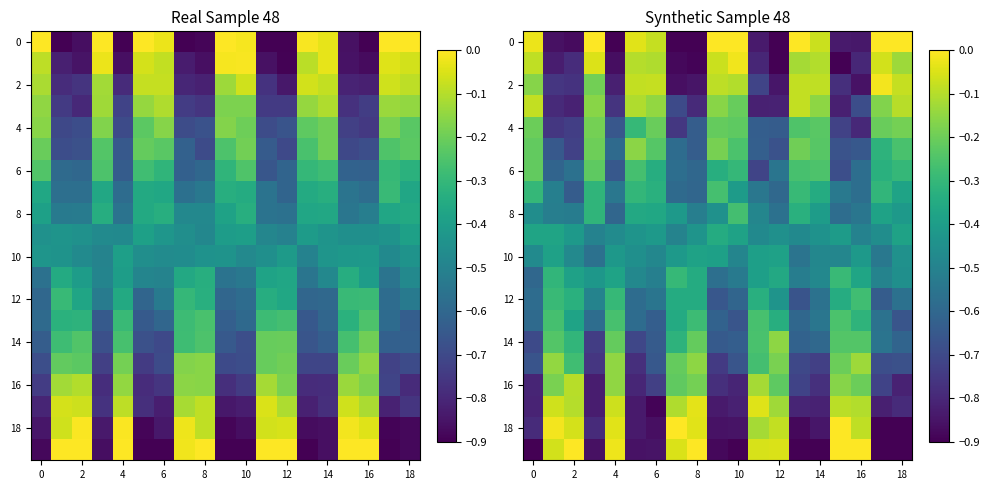

What is the sum of the 2 values at 6 and 4?

-0.9